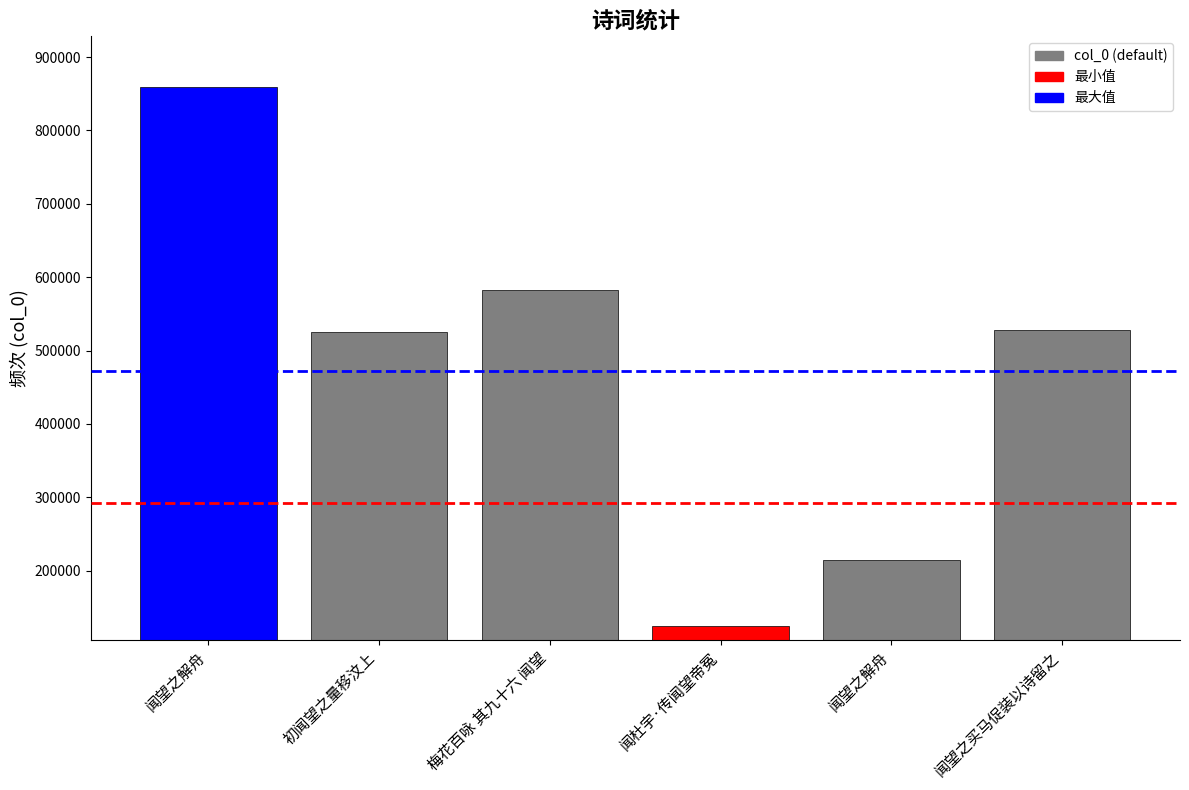

What is the label of the 2nd bar from the left?

初闻望之量移汶上